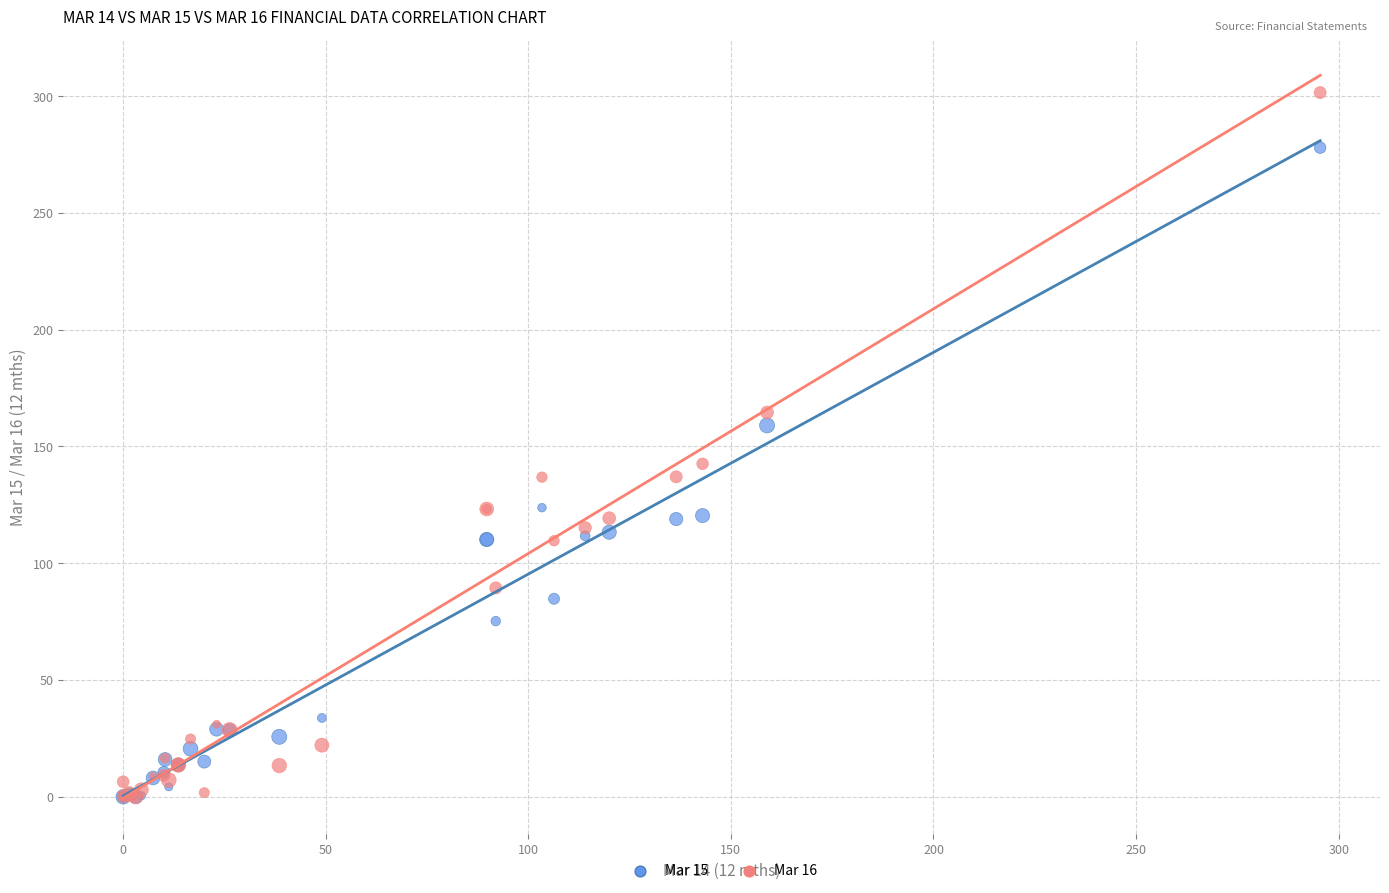

What are all the series names shown in the legend?

Mar 15, Mar 16